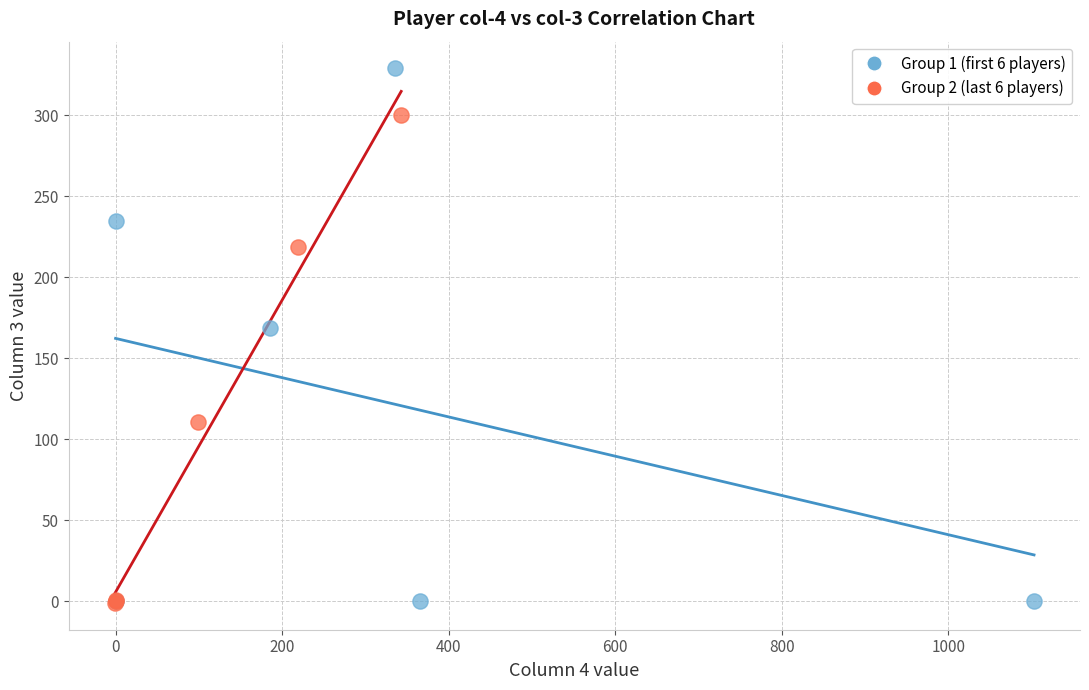

Which series has the largest Y range (max minus min)?

Group 1 (first 6 players)